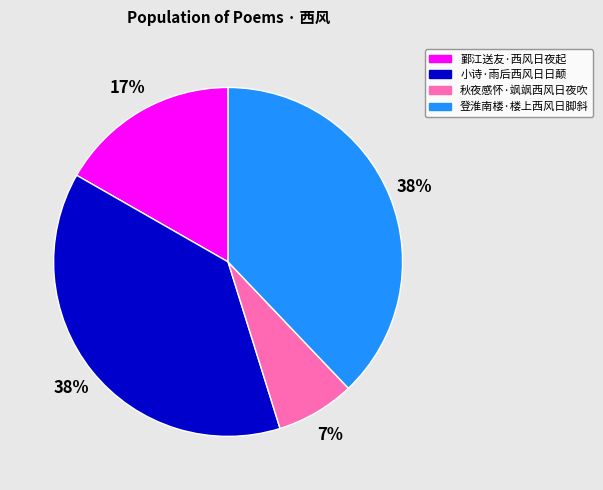

Is the sum of 小诗·雨后西风日日颠 and 鄞江送友·西风日夜起 greater than half?

Yes